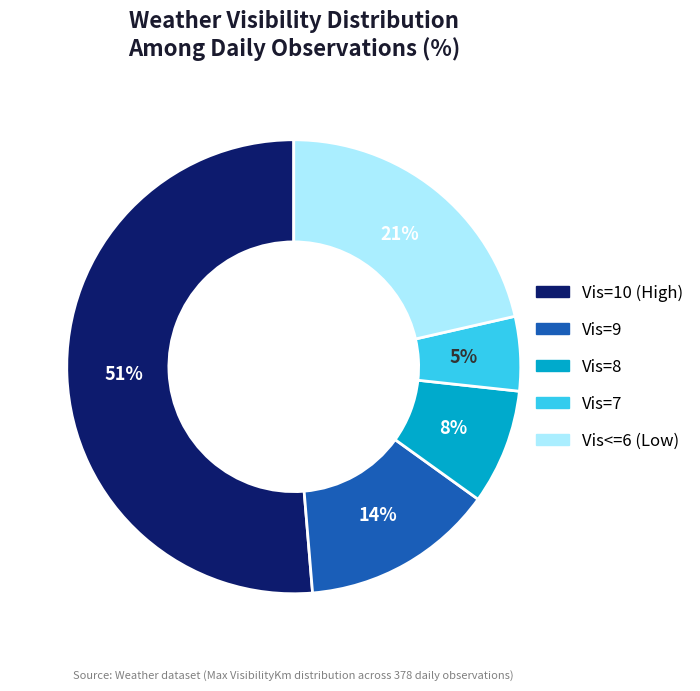

To the nearest percent, what is the average slice percentage?

20%